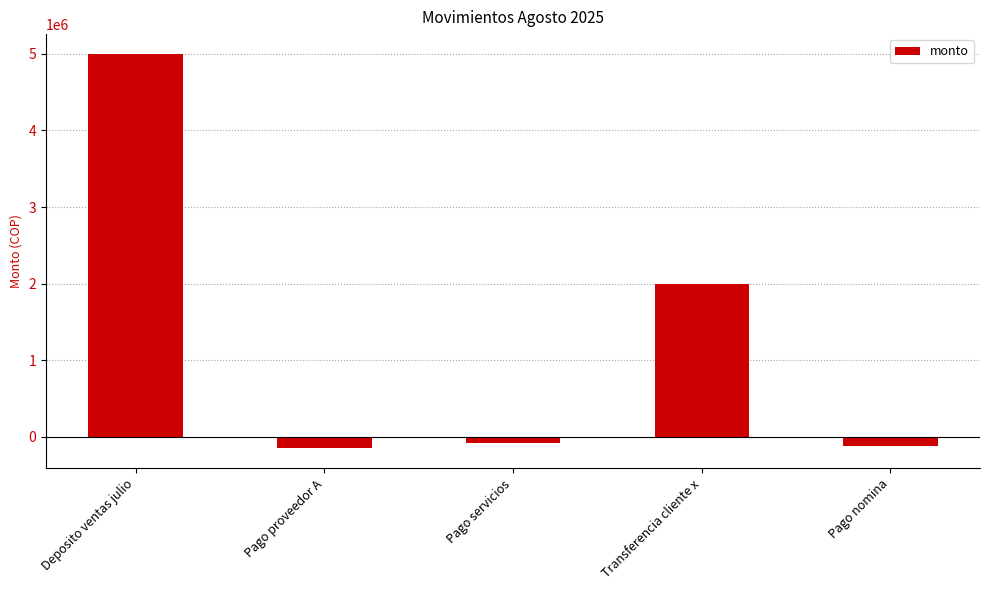

What is the maximum value shown in the chart?

5000000